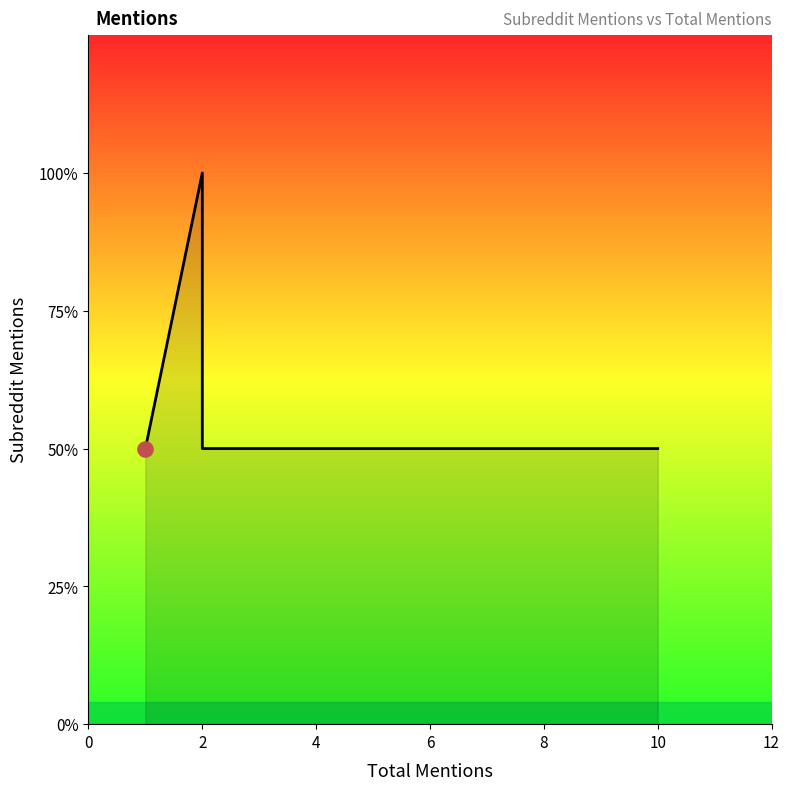

What is the ratio of the value at 0 to the value at 4?

1.0